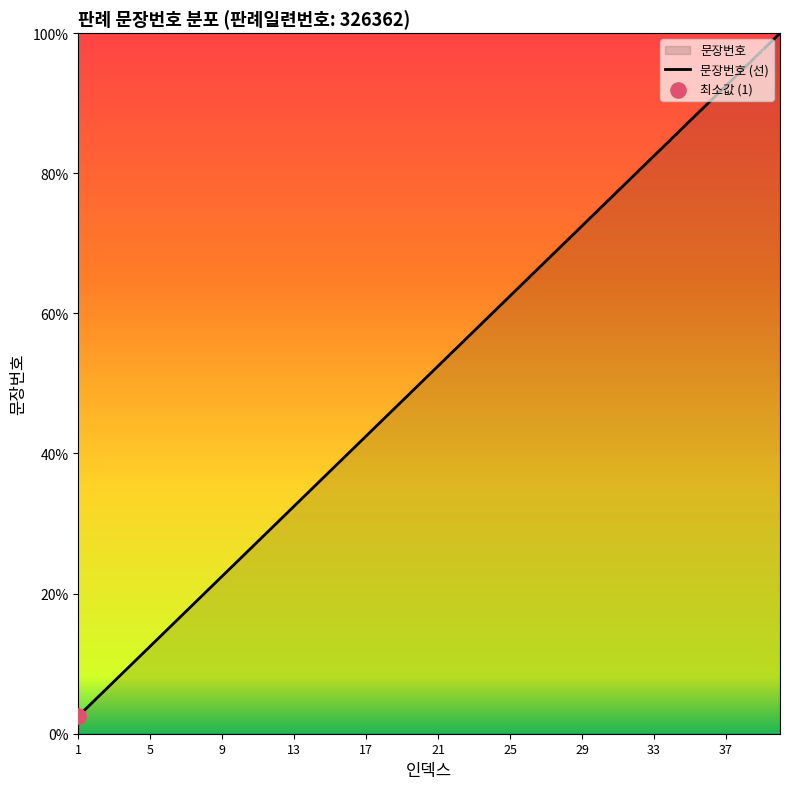

Between 3 and 24, which is larger?

24